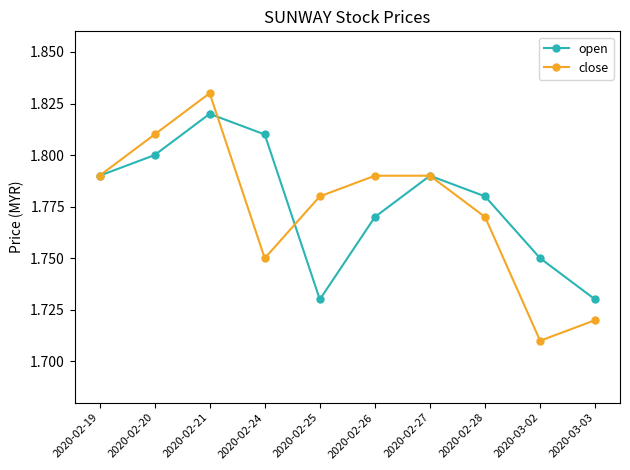

What is the label of the 10th point from the right?

2020-02-19